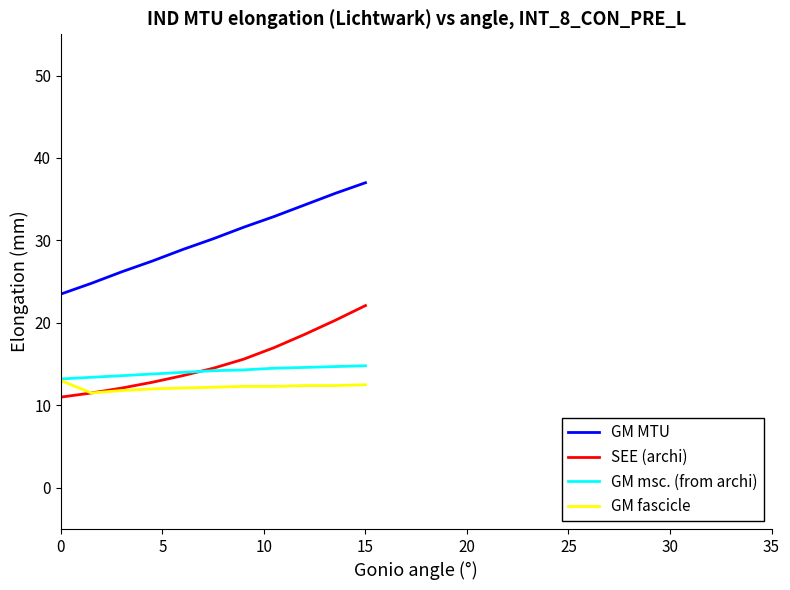

What are all the series names shown in the legend?

GM MTU, SEE (archi), GM msc. (from archi), GM fascicle